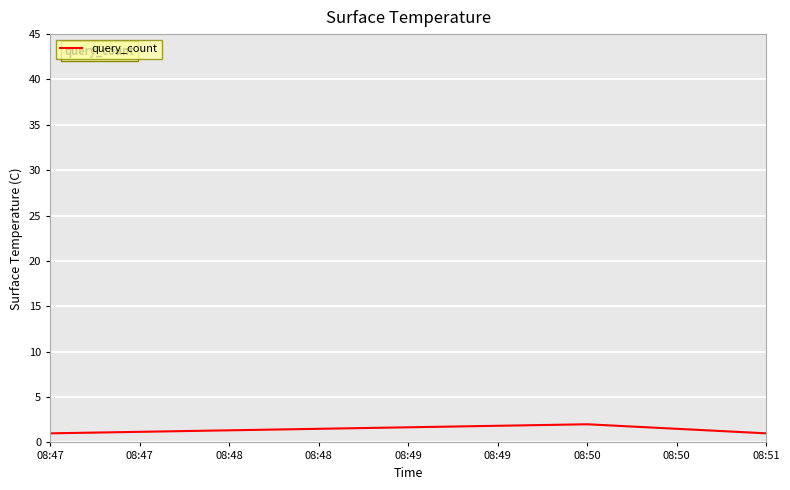

Between 08:47 and 08:50, which is larger?

08:50